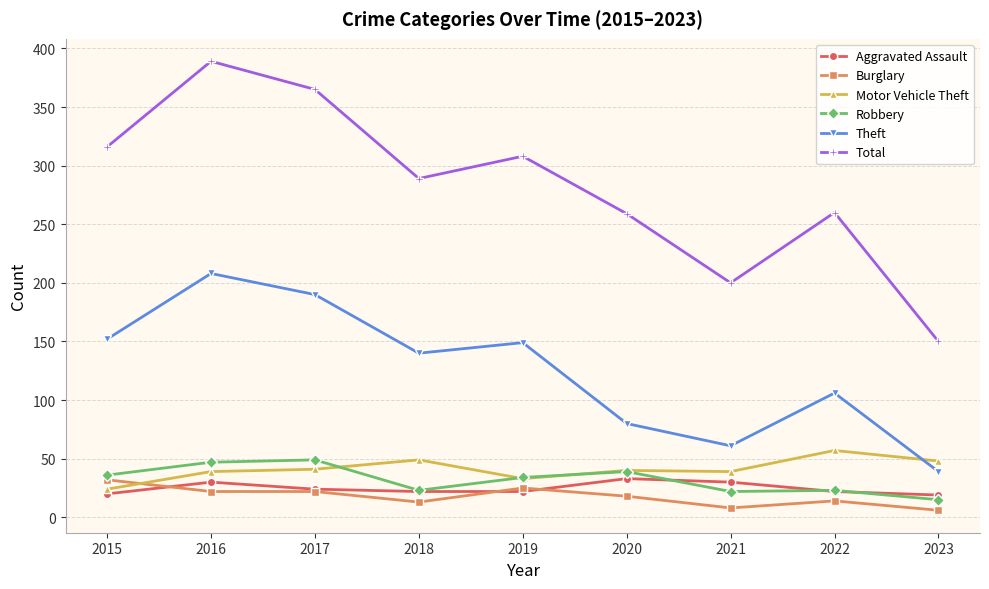

At which category is the sum across all series the highest?

2016